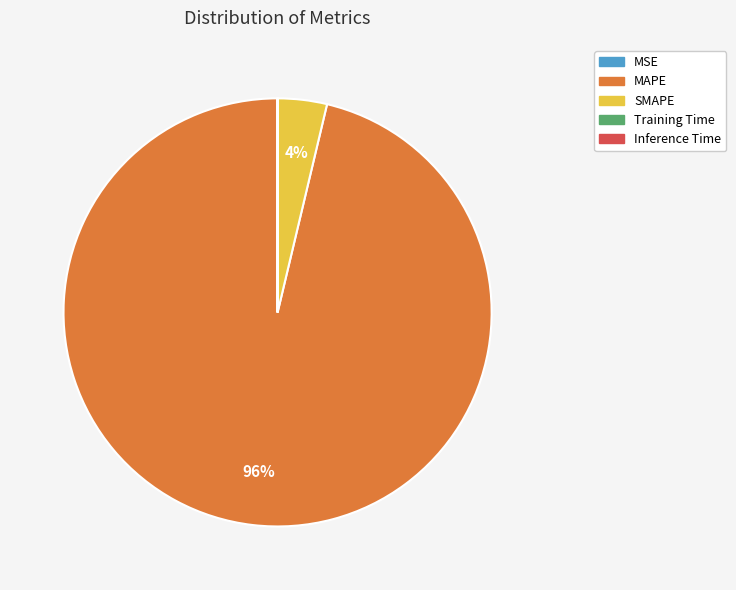

Is it true that SMAPE is 10% of the pie?

False